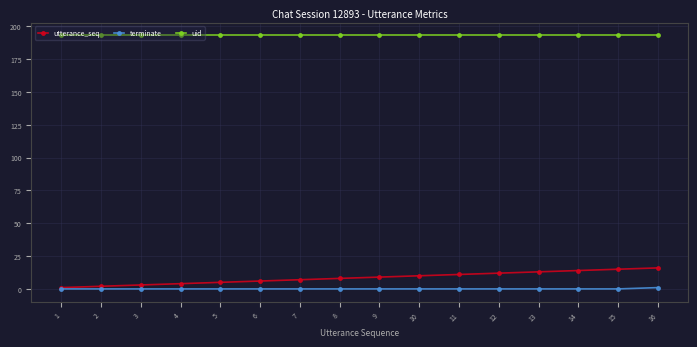

True or false: utterance_seq and uid intersect in this chart.

False